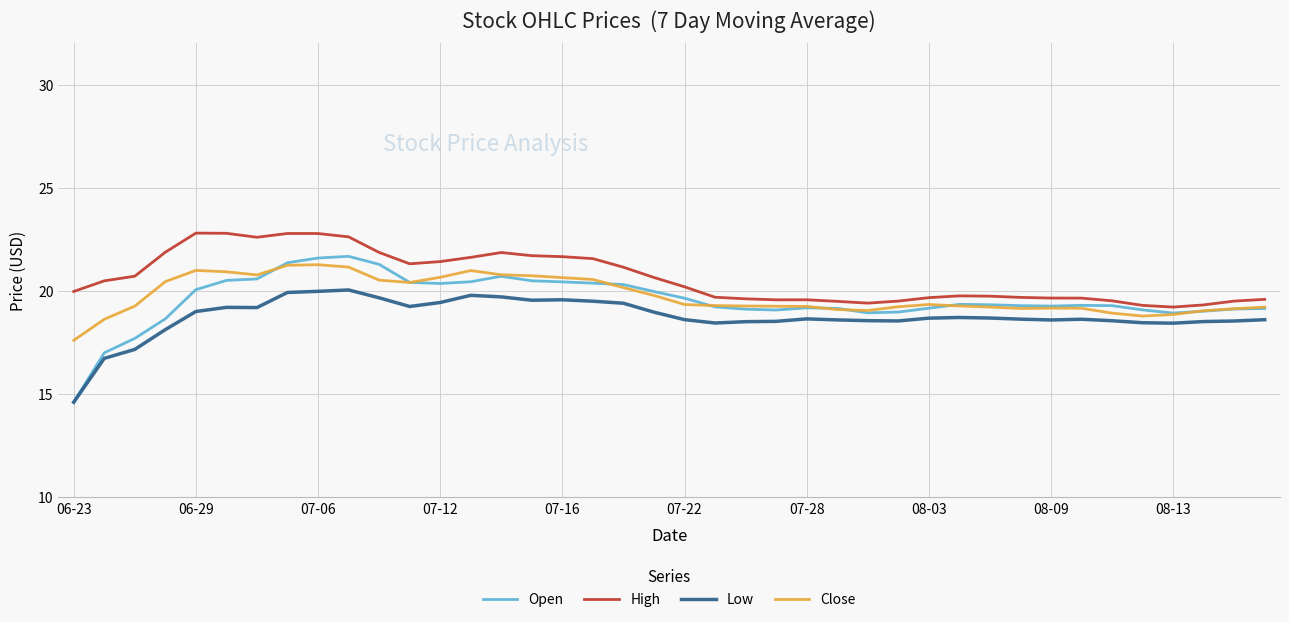

True or false: Low and High intersect in this chart.

False